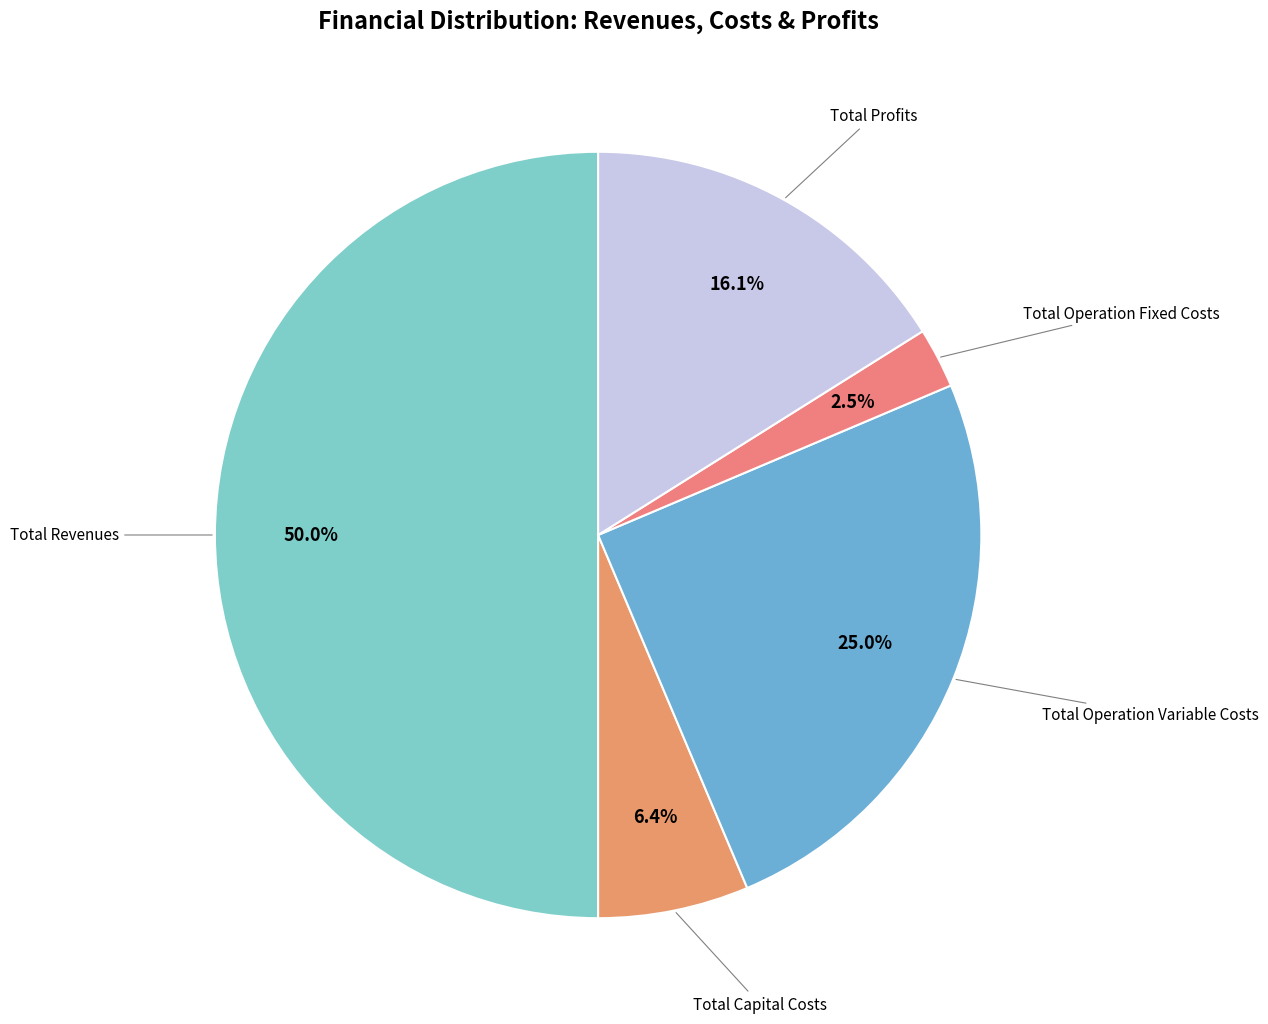

How many slices are in this pie chart?

5